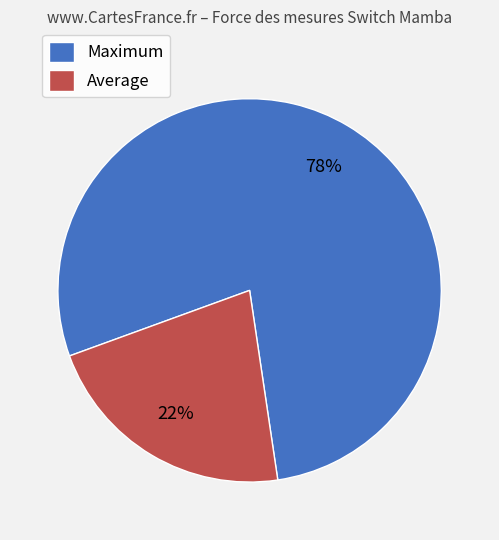

To the nearest percent, what is the average slice percentage?

50%